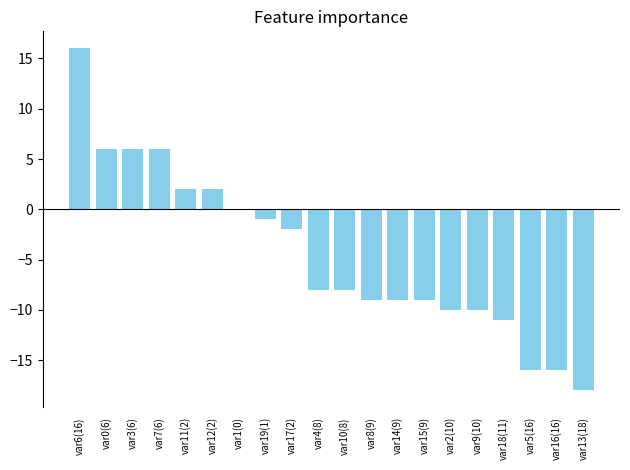

Reading left to right, what are all the values shown in this chart?

16	6	6	6	2	2	0	-1	-2	-8	-8	-9	-9	-9	-10	-10	-11	-16	-16	-18